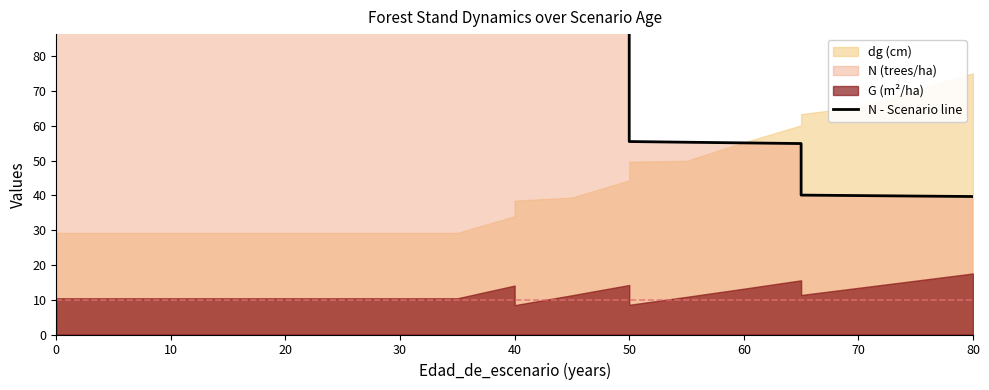

How many data points does each series have?

20